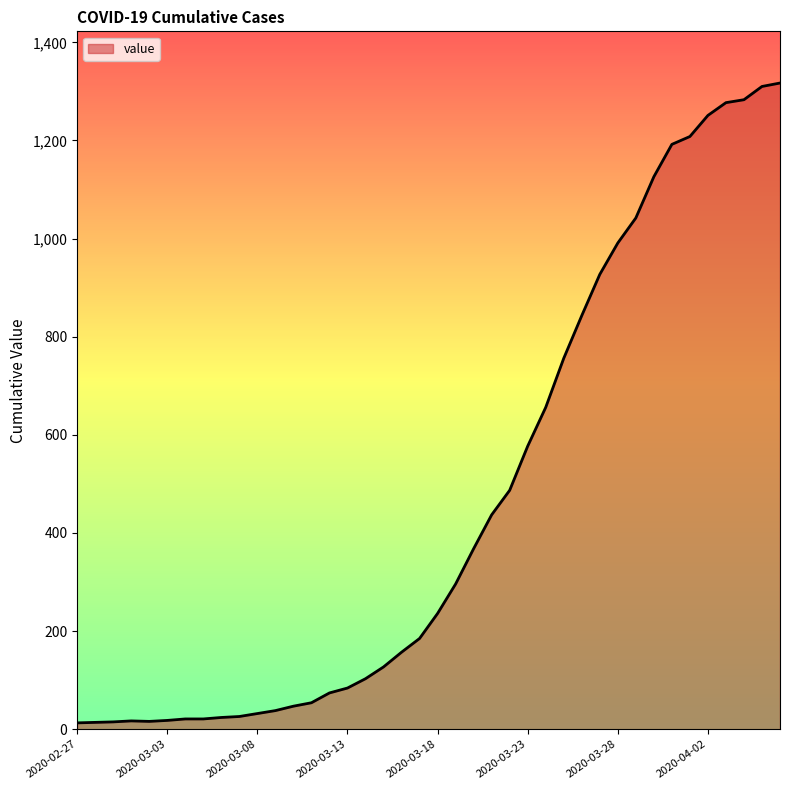

What is the maximum value shown in the chart?

1317